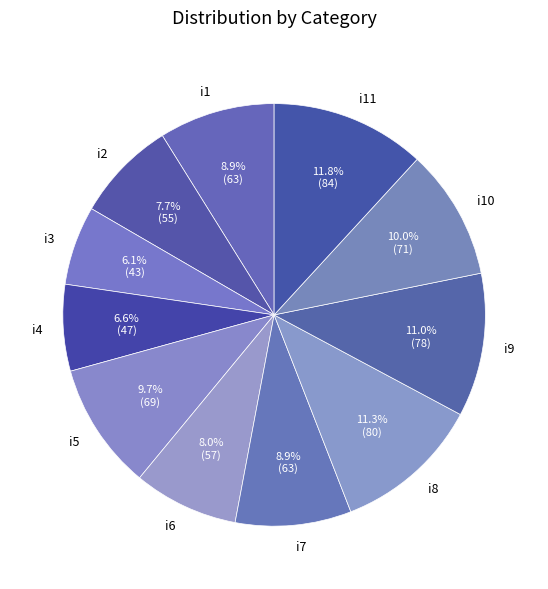

Count the number of slices in the pie.

11